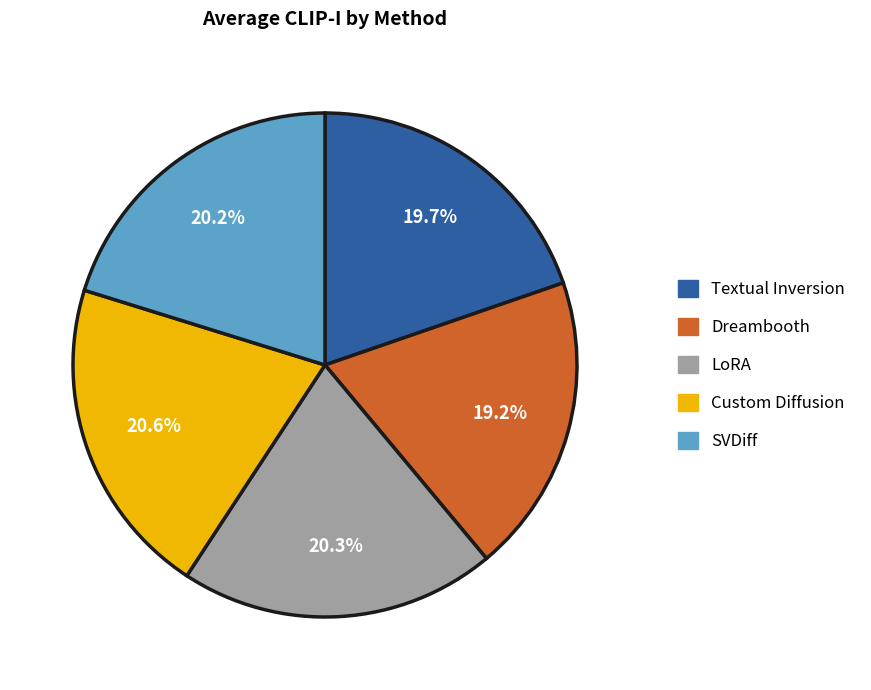

What percentage is the Dreambooth slice, to the nearest percent?

19%